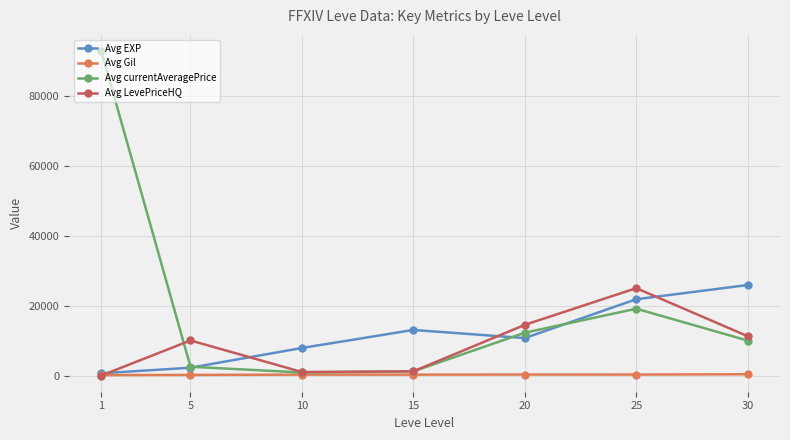

Between 1 and 20, which series saw the biggest shift?

Avg currentAveragePrice